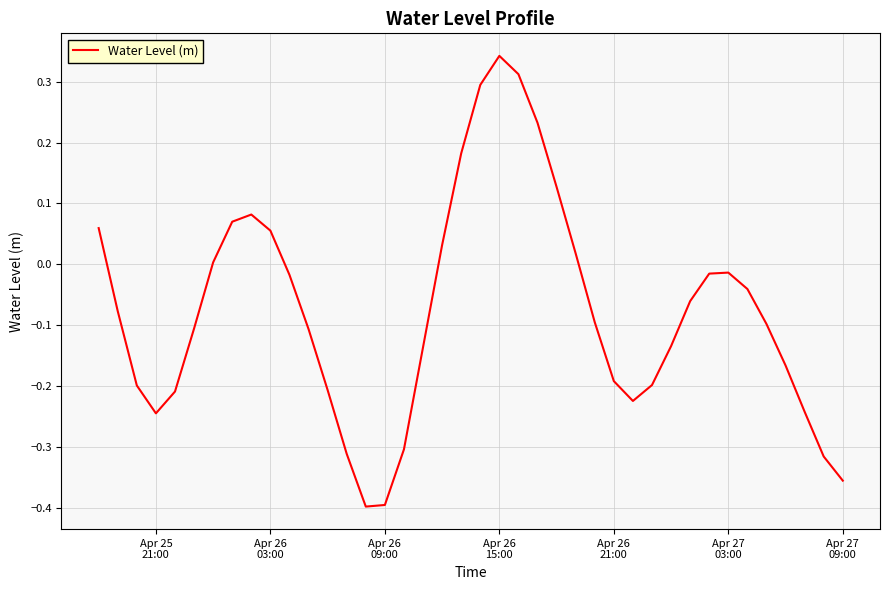

What is the difference between the maximum and minimum values?

0.7